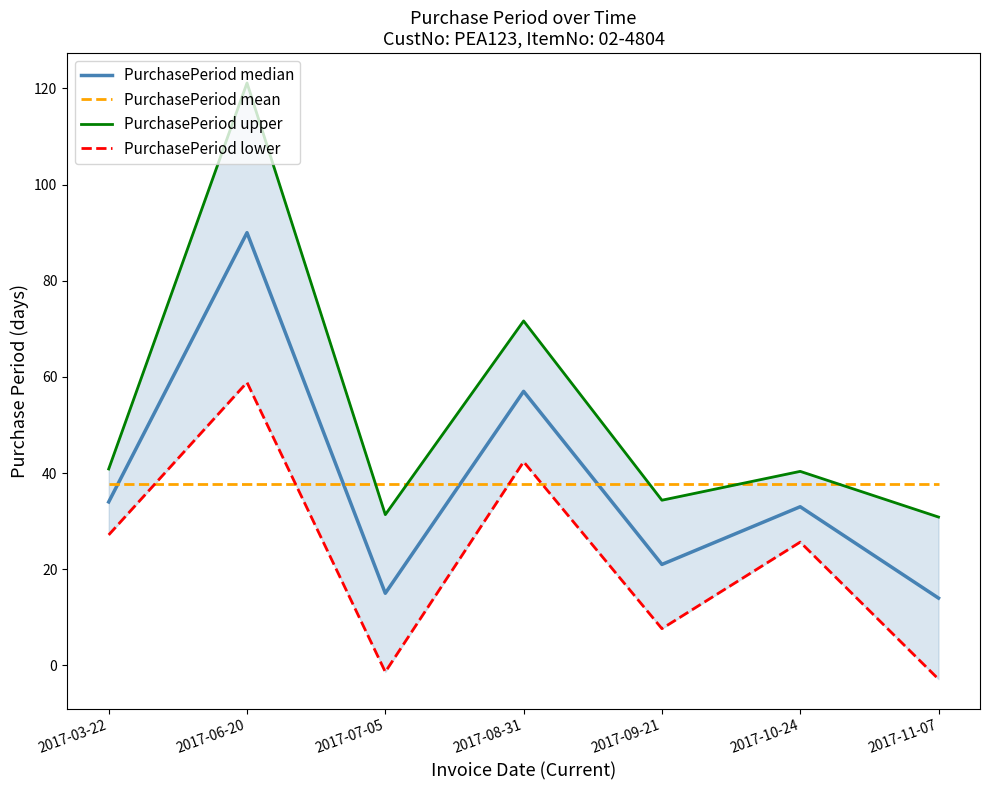

Which series changed the most between 2017-07-05 and 2017-08-31?

PurchasePeriod lower